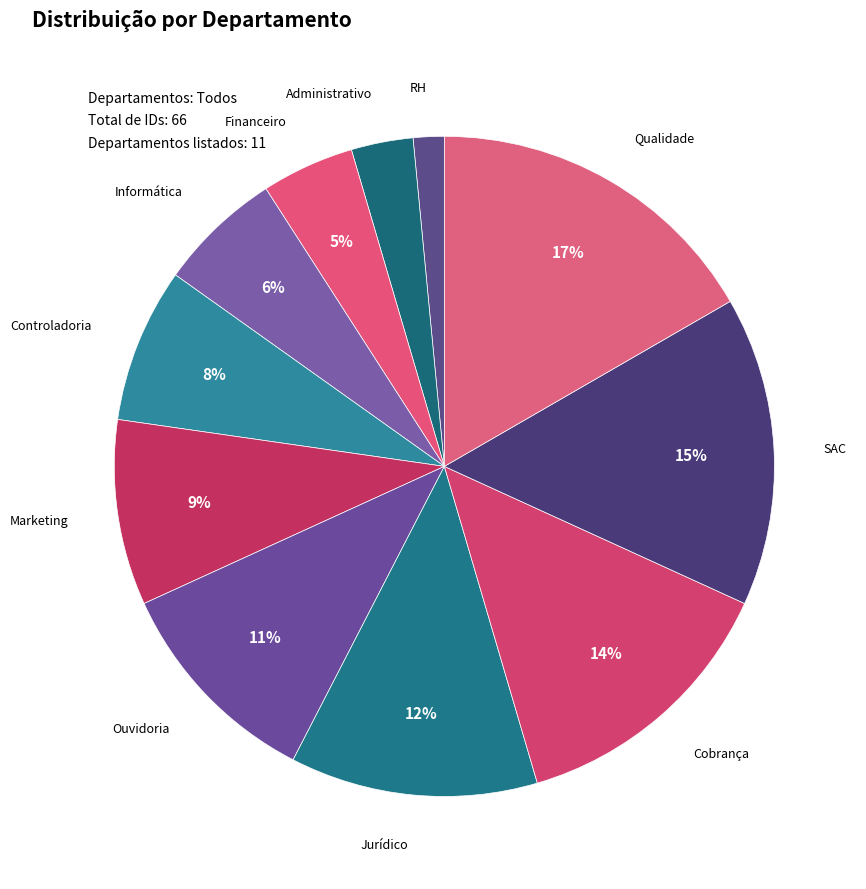

Count the number of slices in the pie.

11